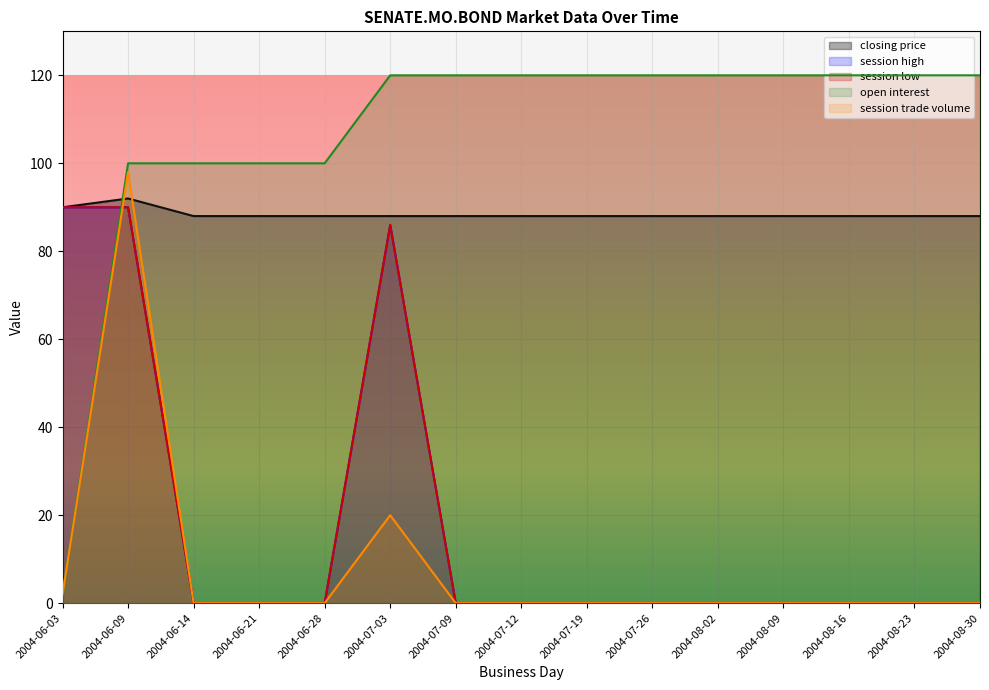

How many times do open interest and session high cross each other?

1